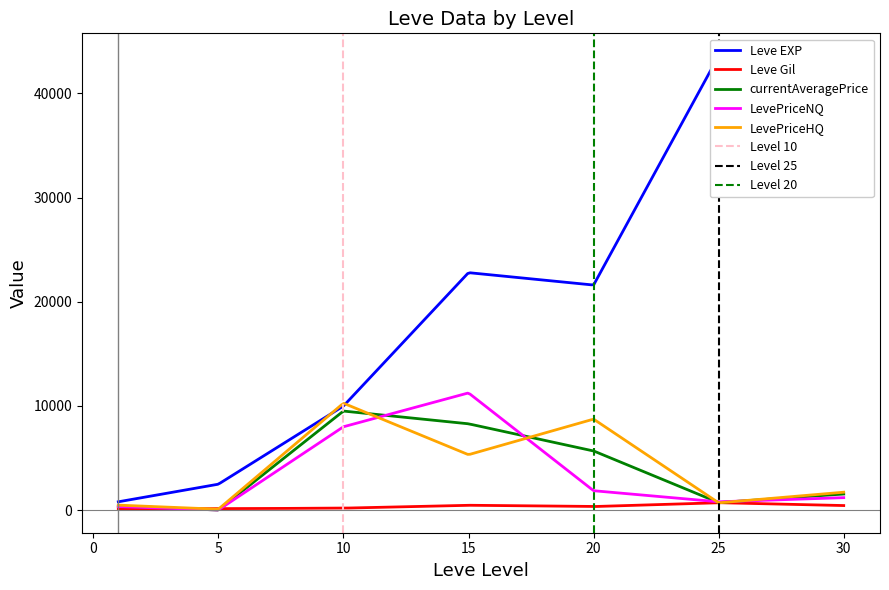

How many categories are shown in the chart?

7